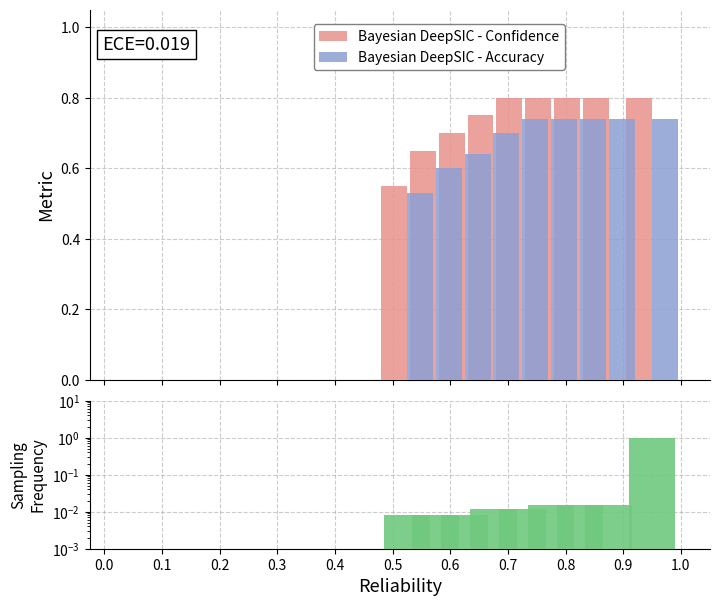

Are the bars grouped side by side (vs. stacked)?

Yes